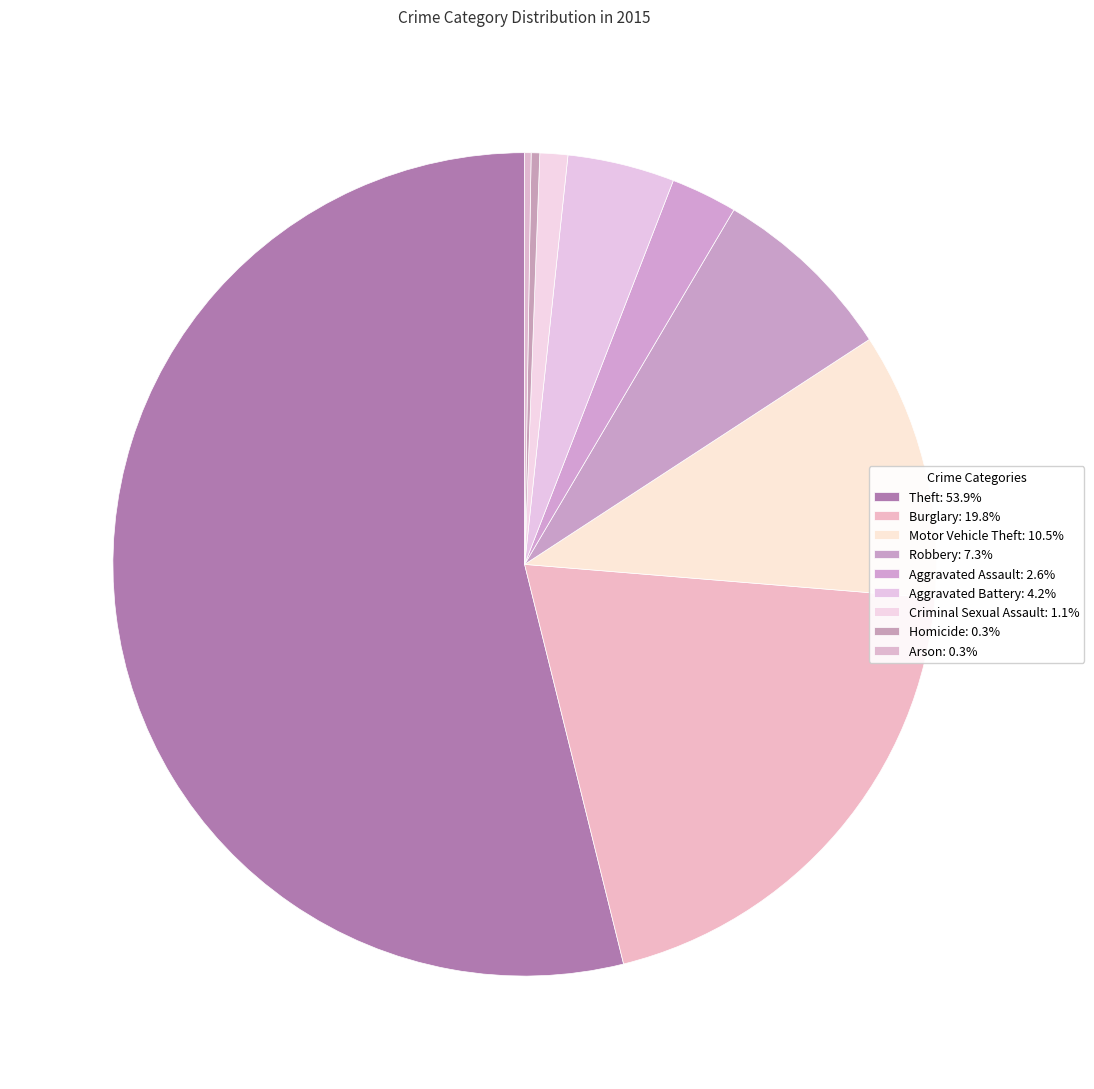

To the nearest percent, what percentage of the pie is Aggravated Assault?

3%